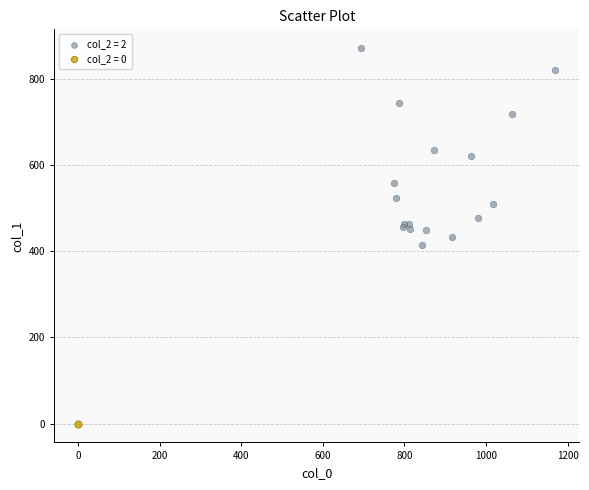

What are all the series names shown in the legend?

col_2 = 2, col_2 = 0